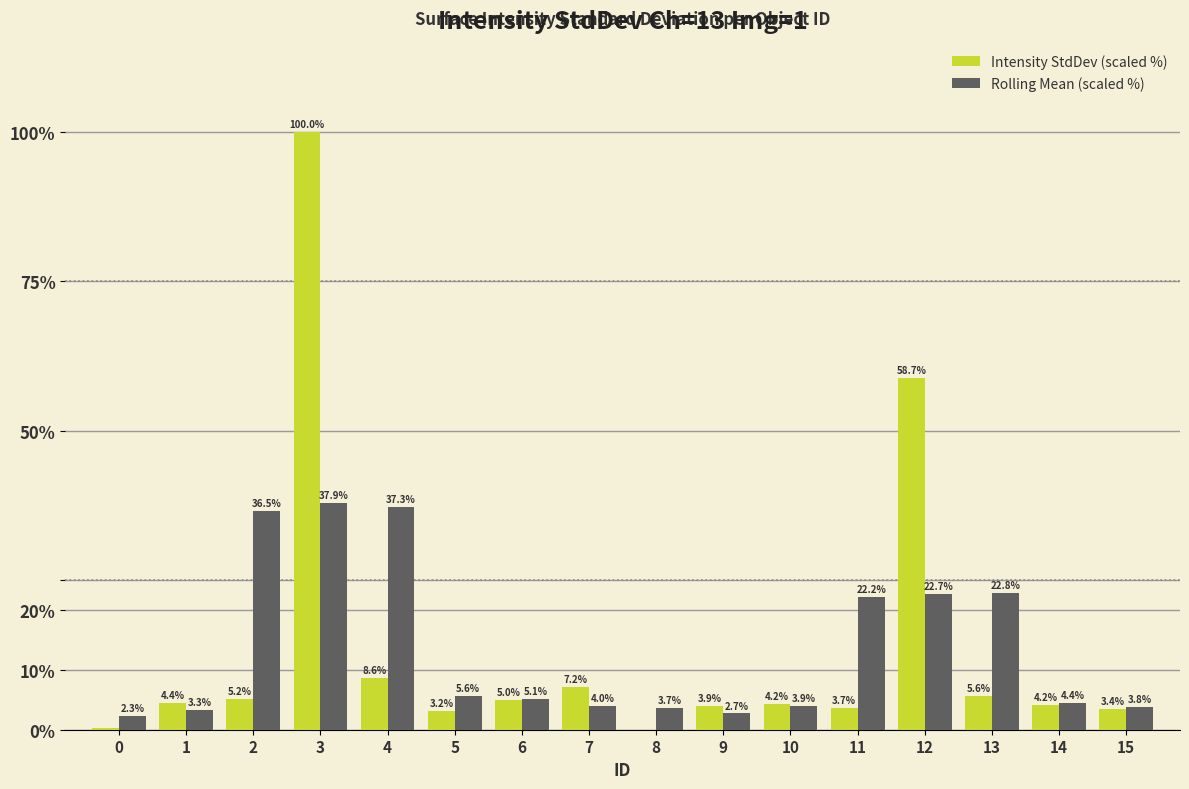

The value of Intensity StdDev (scaled %) at 9 is 3.9. True or false?

True